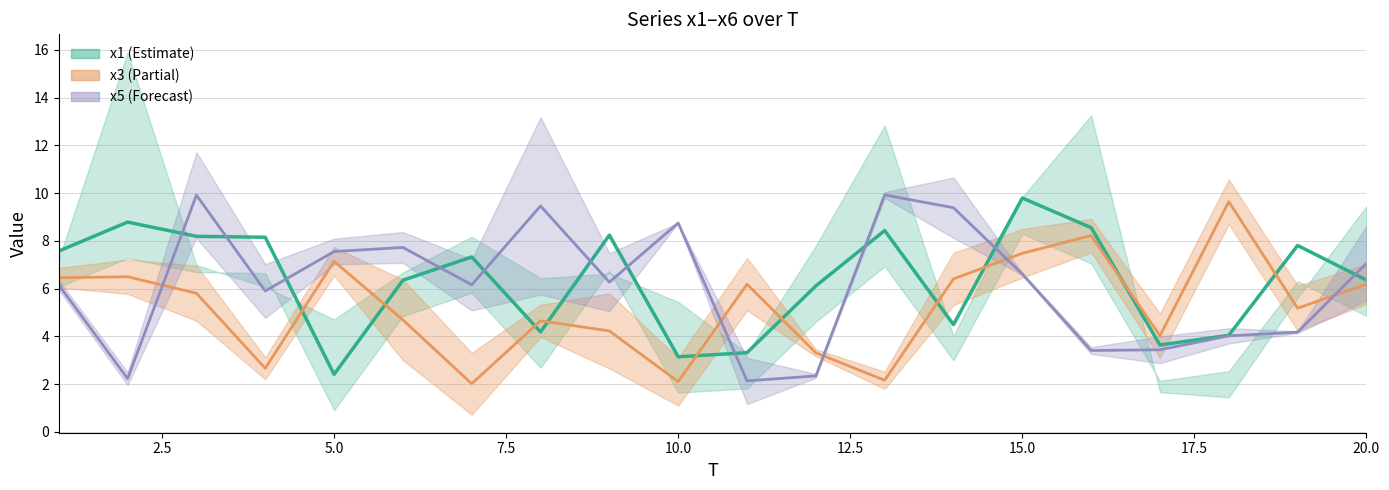

How many interior local peaks does the x3 center series have?

6